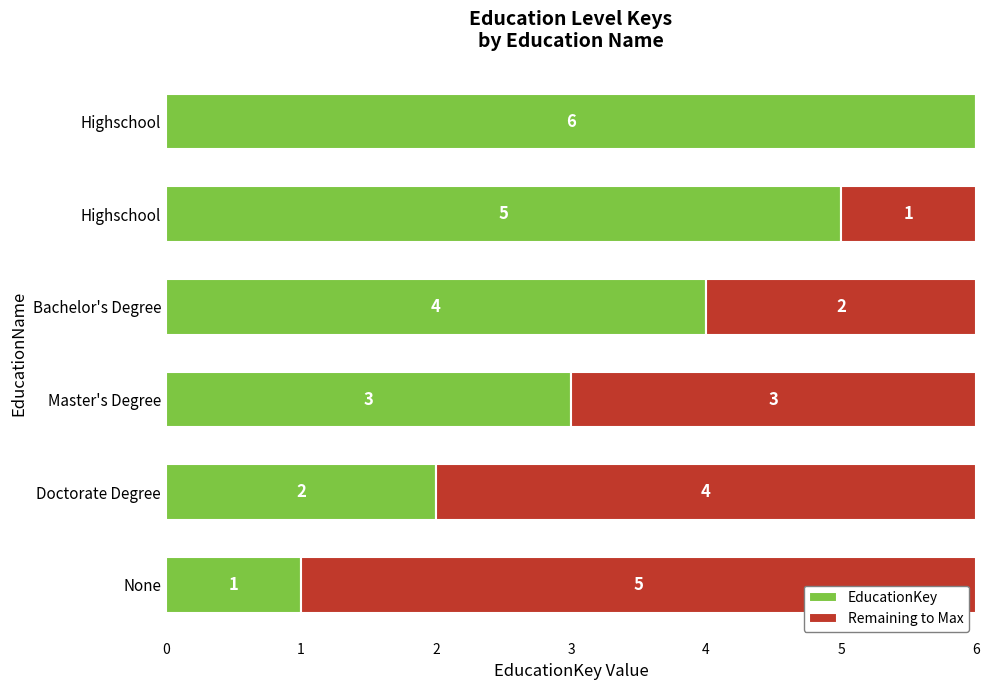

What is the average value of the EducationKey series?

4